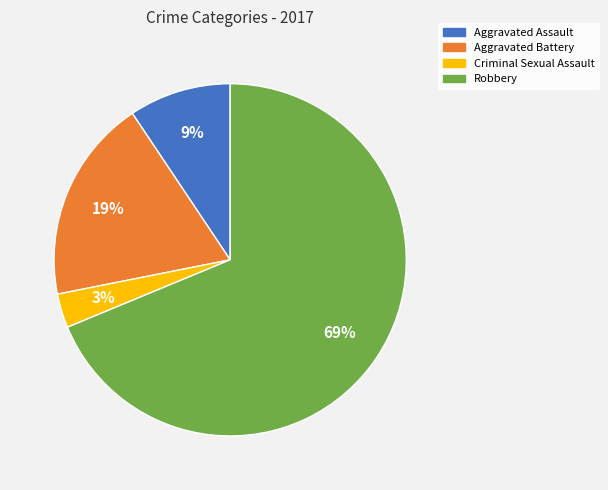

Is there a majority slice in this chart?

Yes